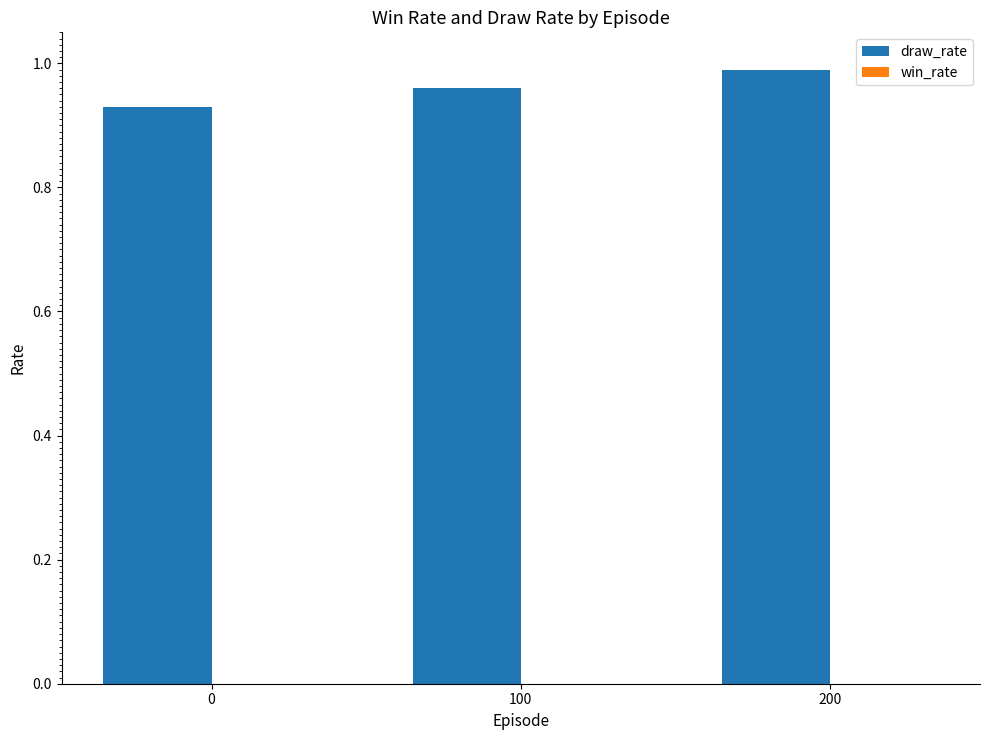

Between 100 and 0, which is larger?

100